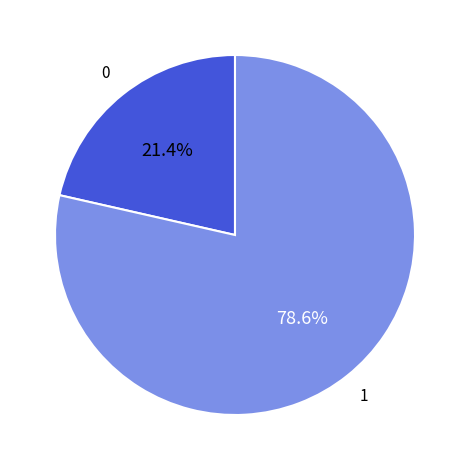

Is there a majority slice in this chart?

Yes